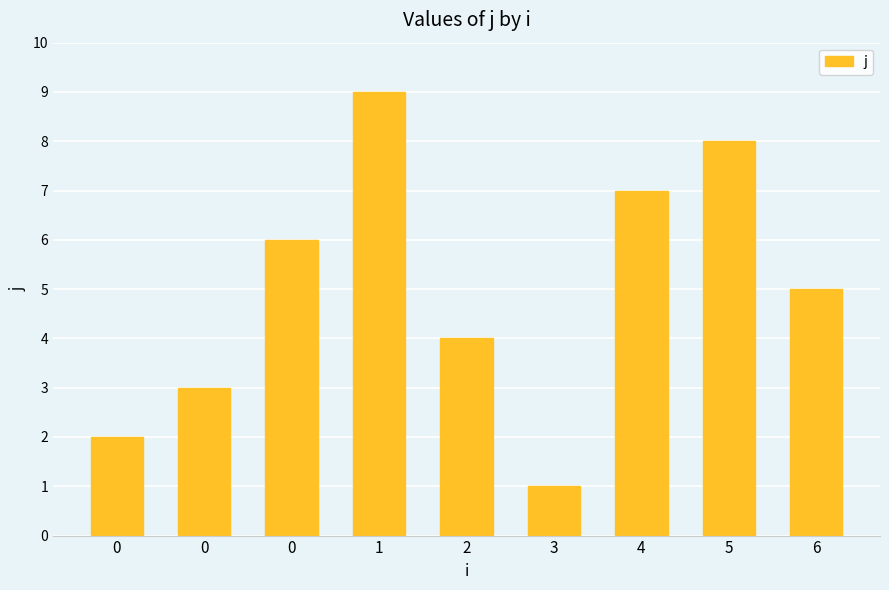

What is the value of the 8th bar from the left?

8